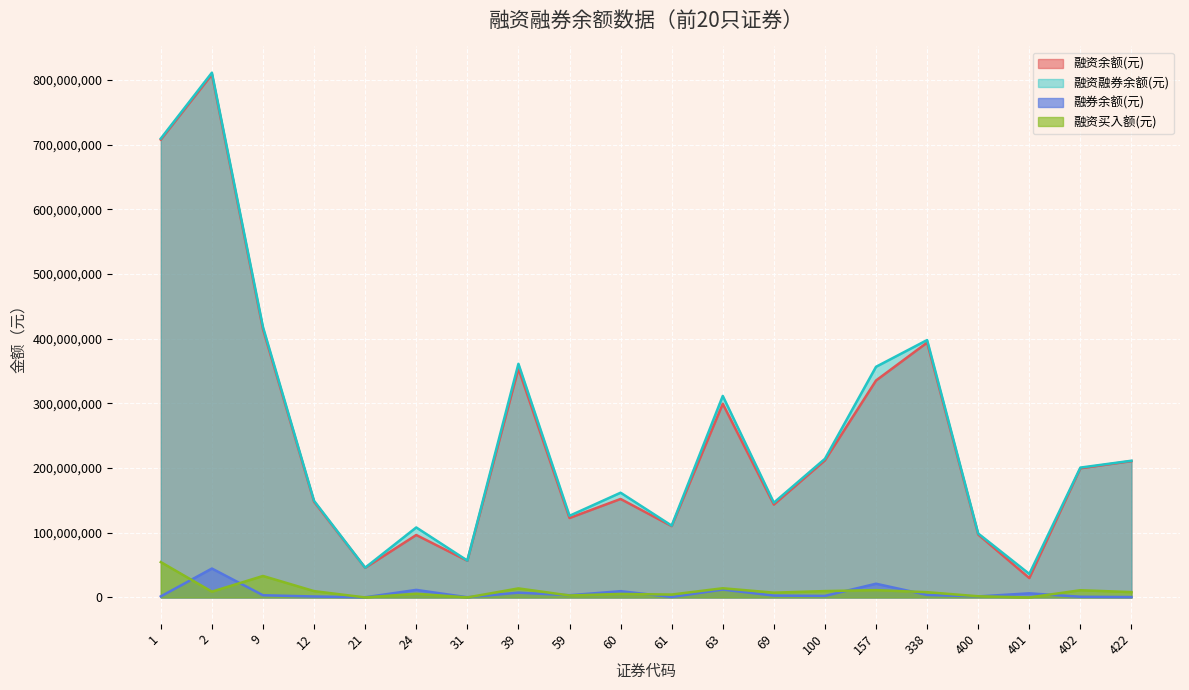

True or false: 融资余额(元) and 融券余额(元) cross at least once.

False